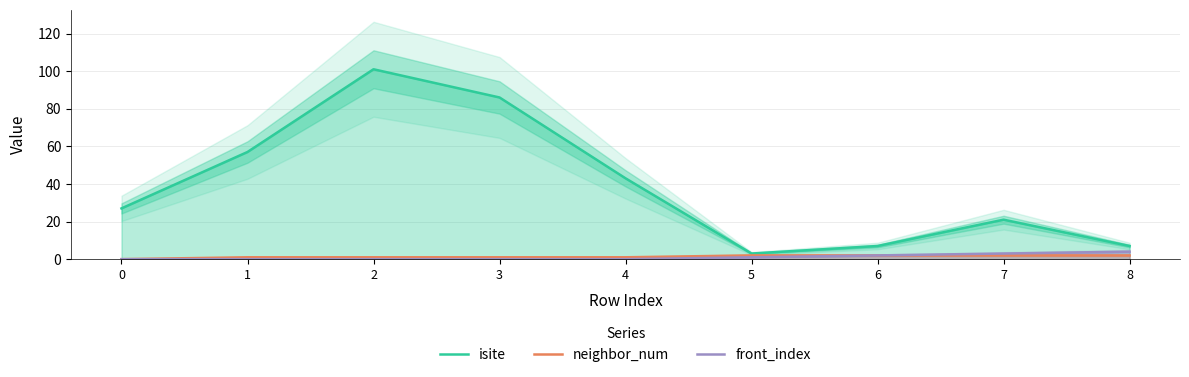

True or false: neighbor_num has more than 1 points higher than both neighbors.

False